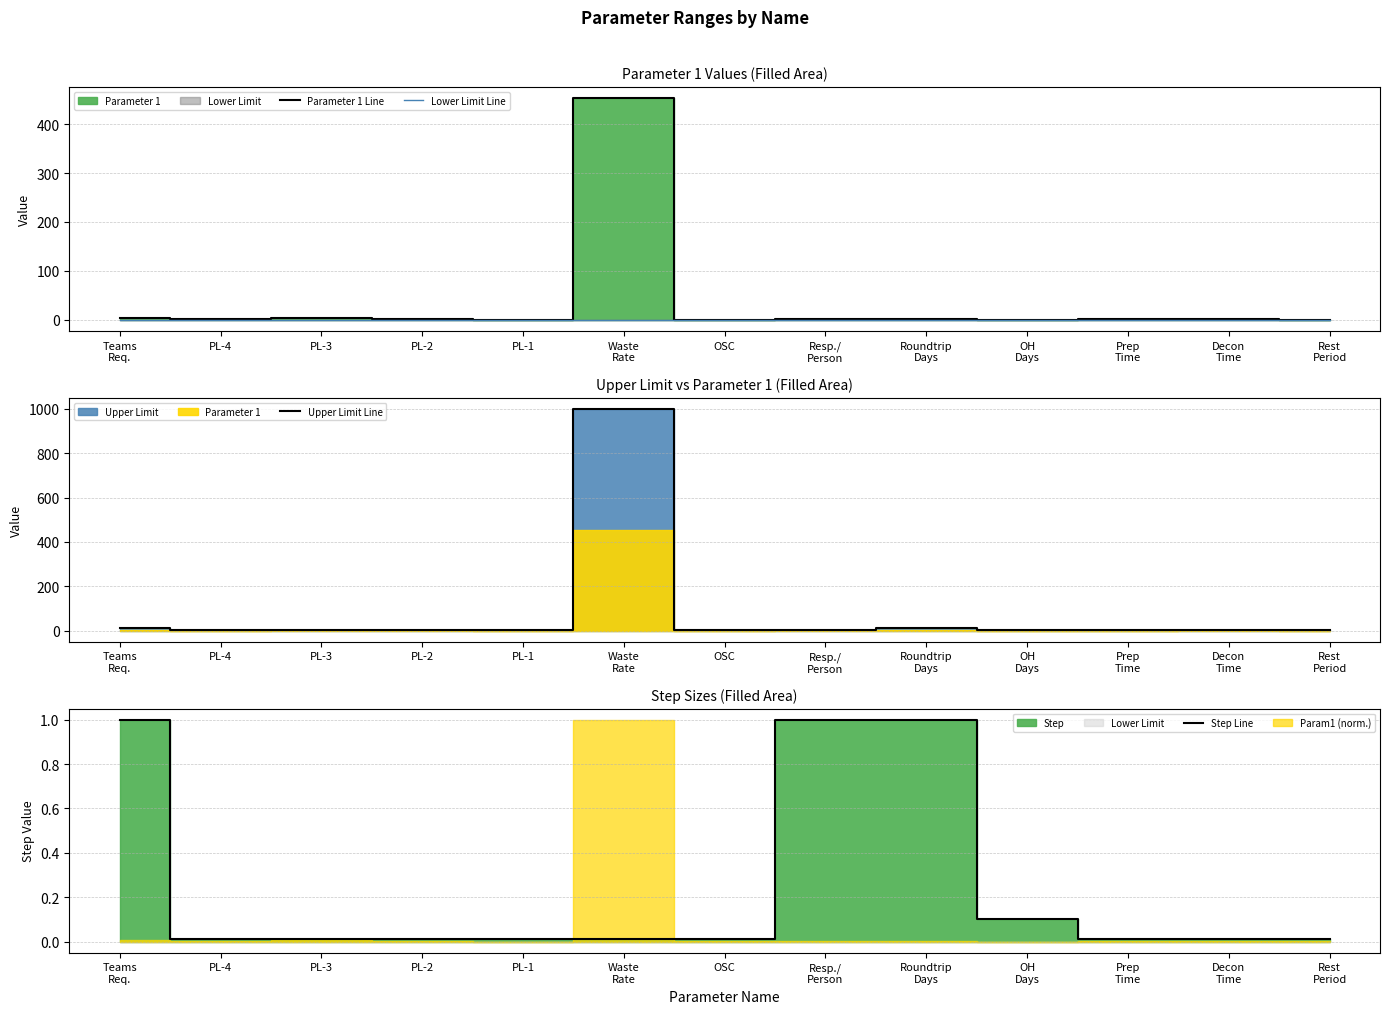

True or false: Step Line has a value of 0.0 at OSC.

True